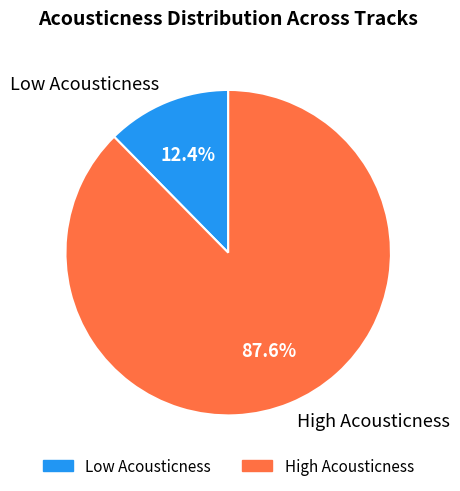

How many slices are in this pie chart?

2